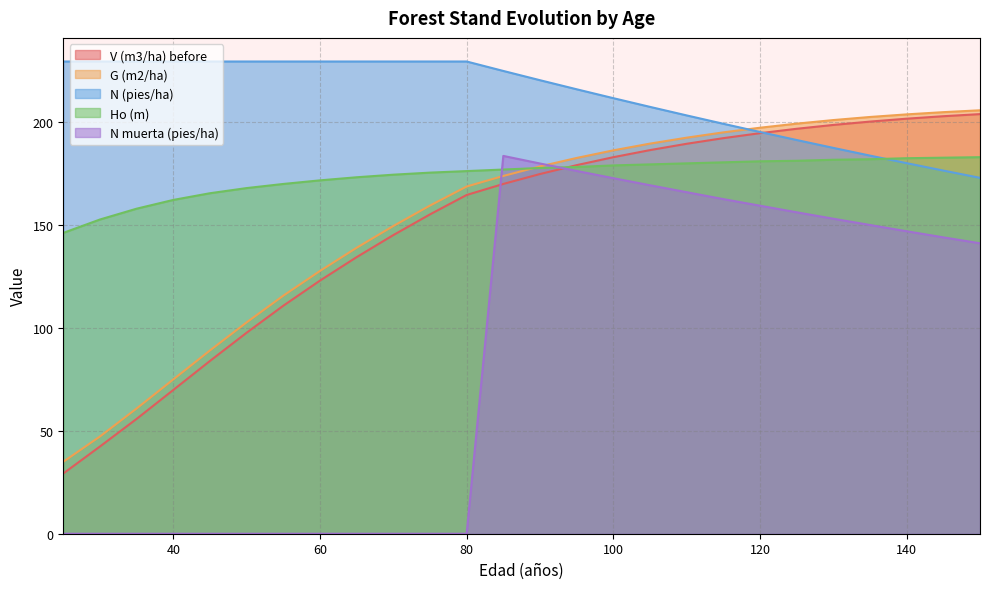

What is the total value across all series at 30?

471.2